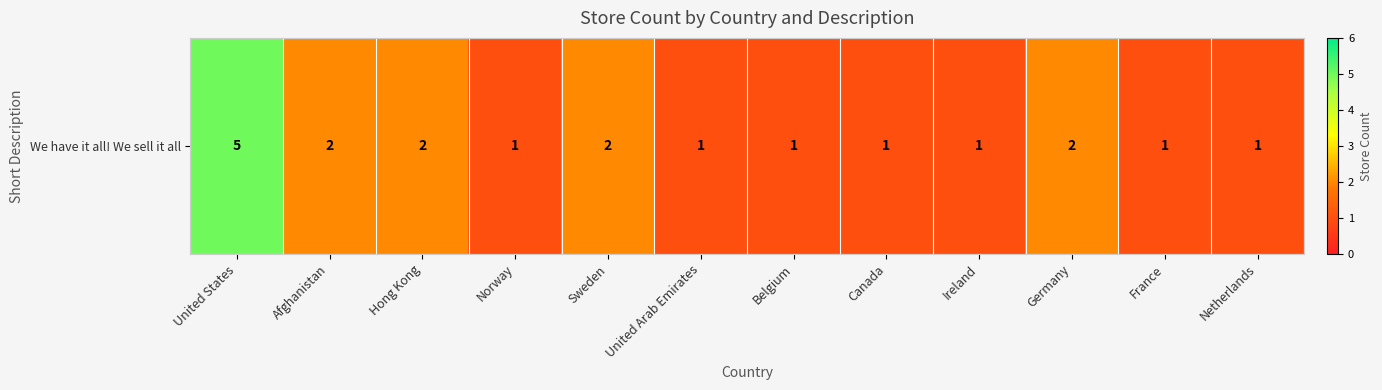

What is the change in value from Sweden to United Arab Emirates?

-1